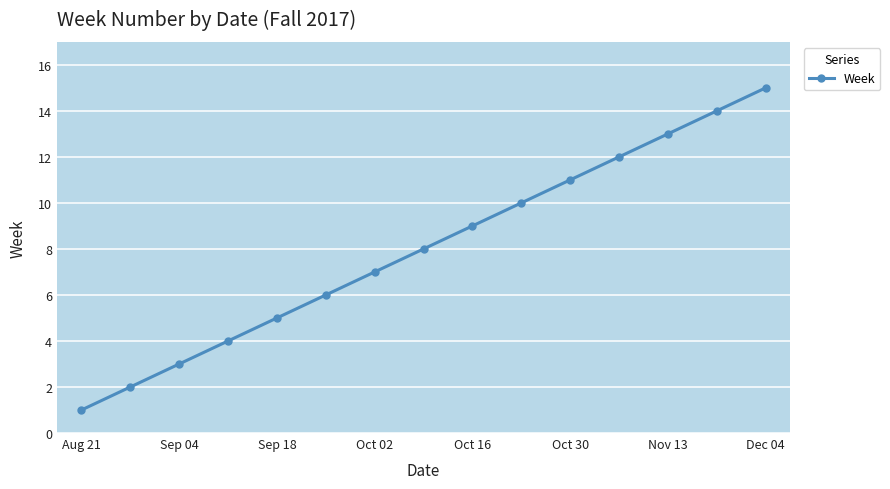

What is the difference between the maximum and minimum values?

14